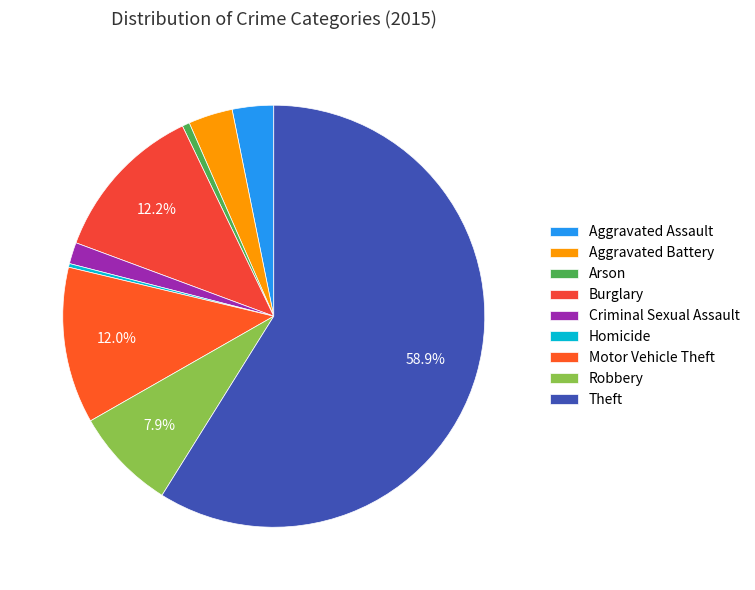

The Theft slice represents 59% of the pie. True or false?

True